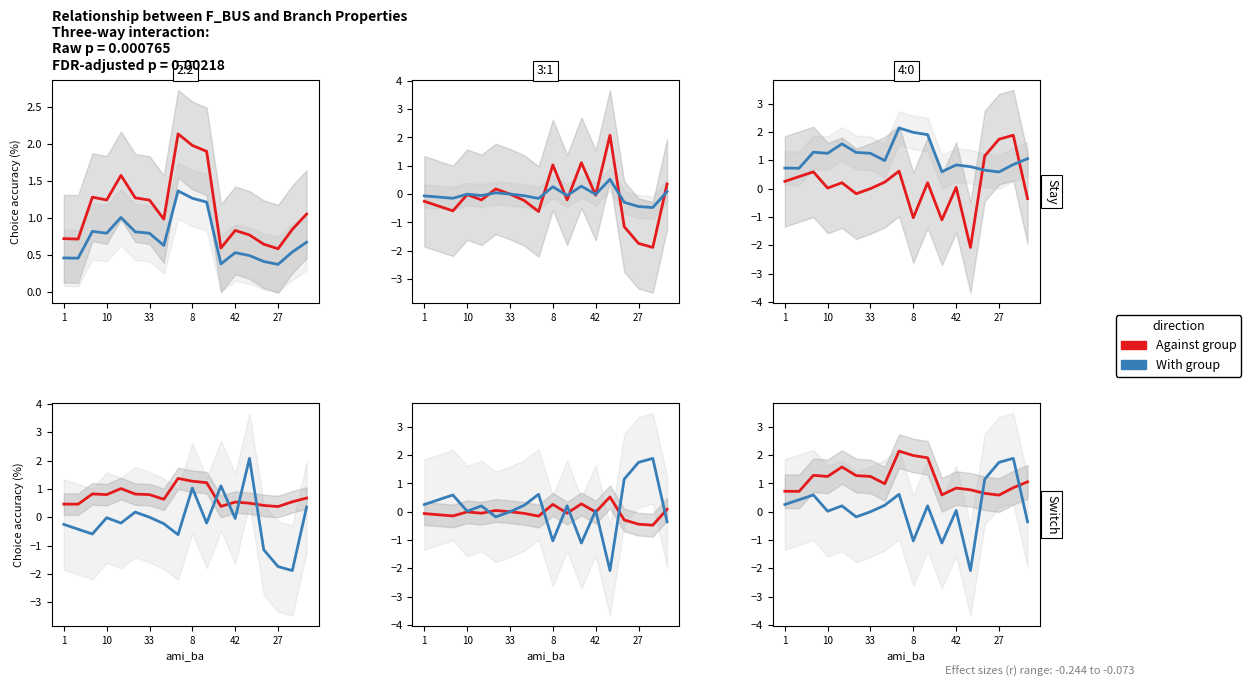

After their last crossing, which series has the higher values: With group or Against group?

Against group